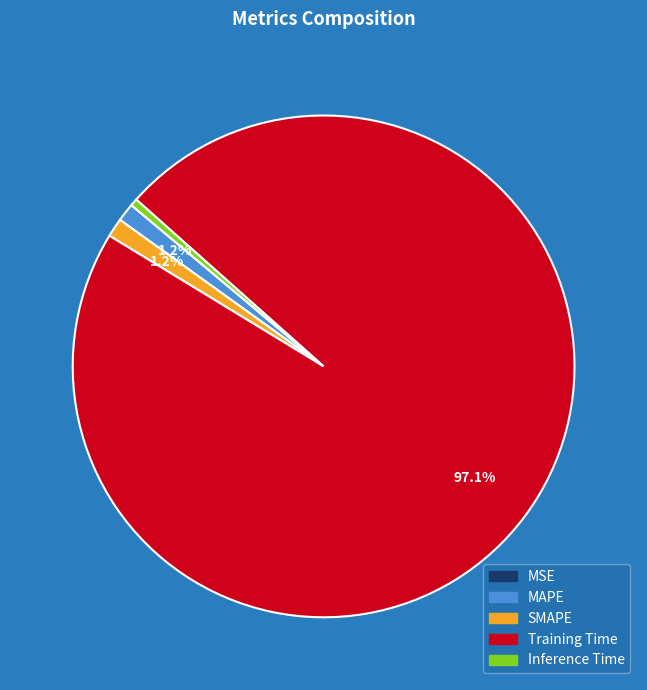

Which has a higher value, SMAPE or Training Time?

Training Time